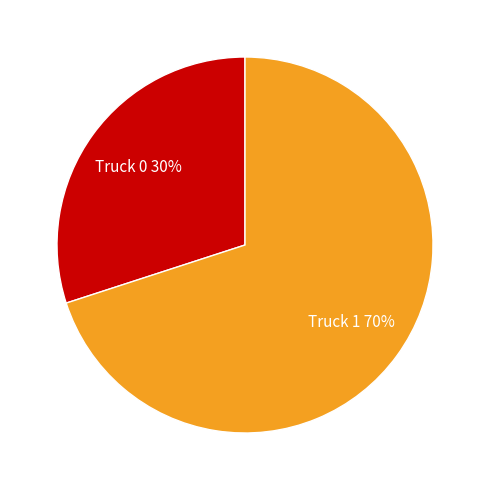

Is there a majority slice in this chart?

Yes